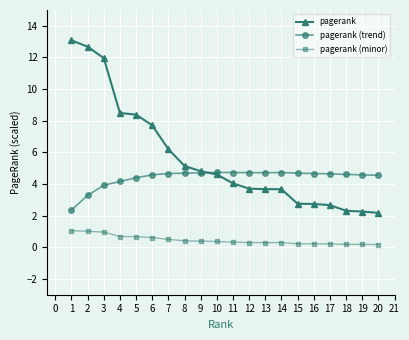

How many lines are shown in the chart?

3